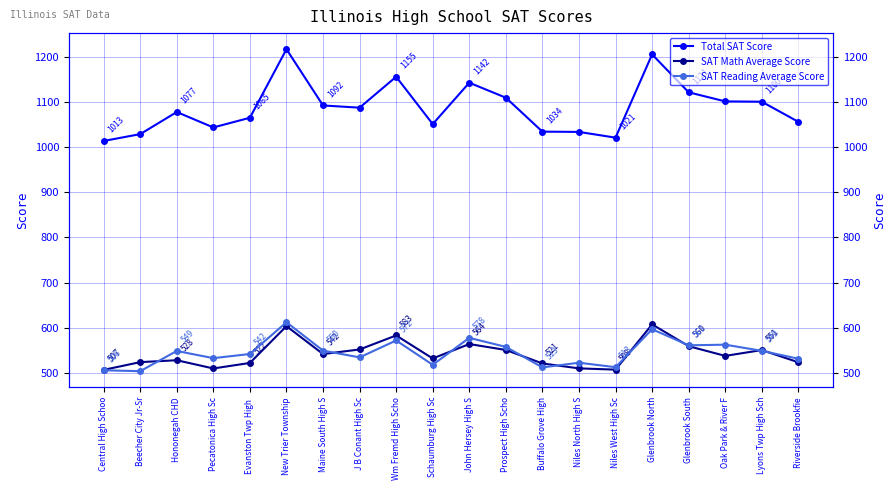

What is the sum of all SAT Reading Average Score values?

10908.1